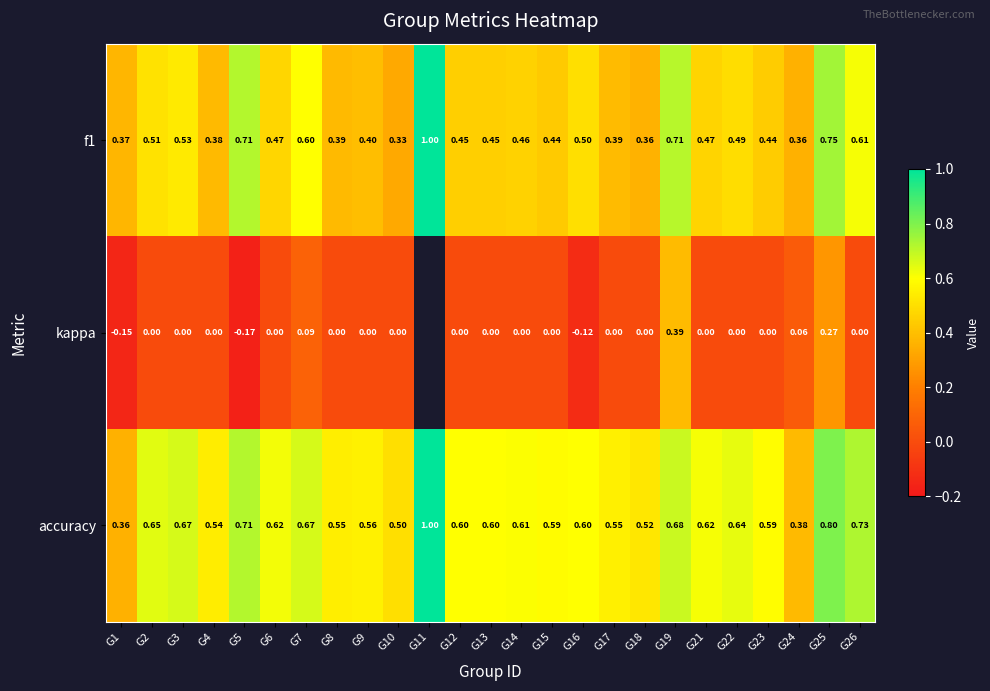

At G23, list the series in order from smallest to largest.

kappa, f1, accuracy